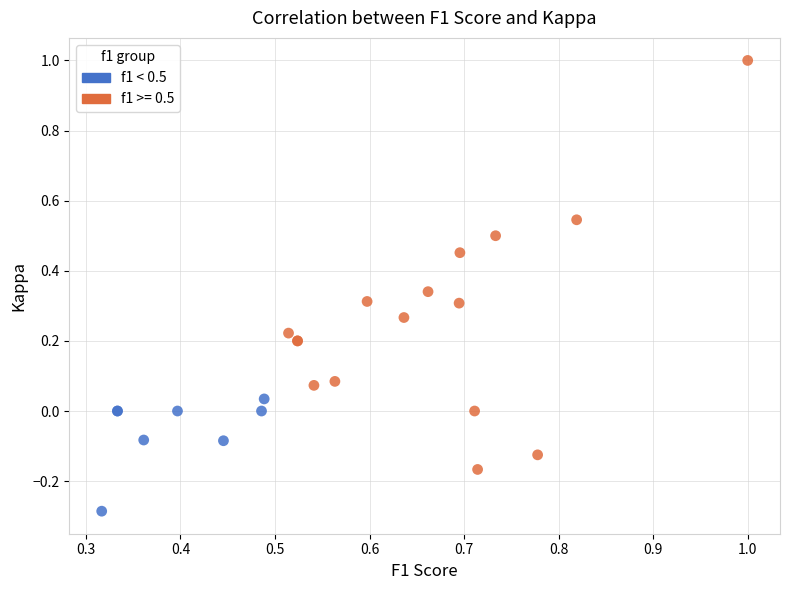

Which series has the widest spread of Y values?

f1 >= 0.5